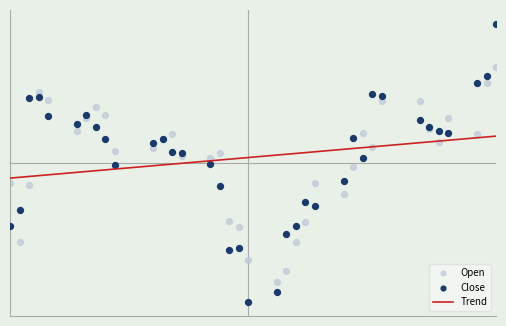

At how many categories does at least one series exceed 101?

36